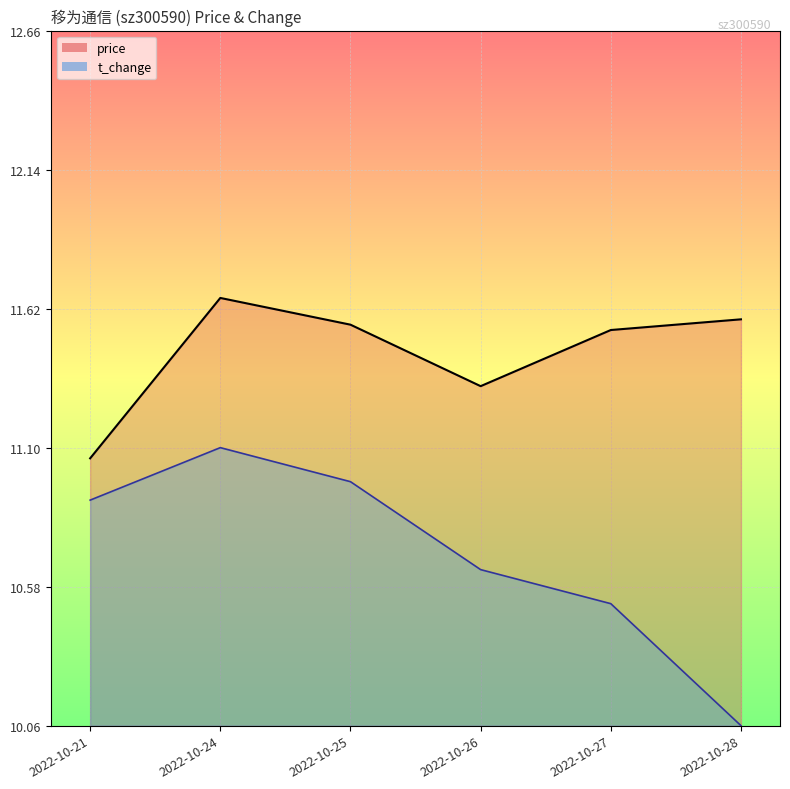

Rank the series by their maximum value, from highest to lowest.

price, t_change